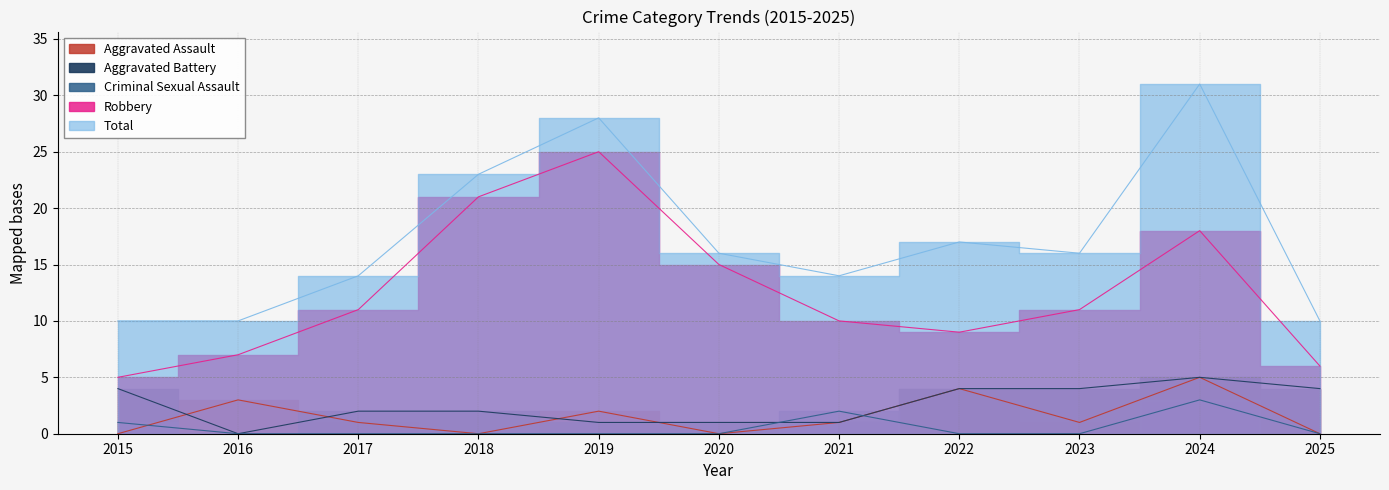

Which series has the largest total across all categories?

Total